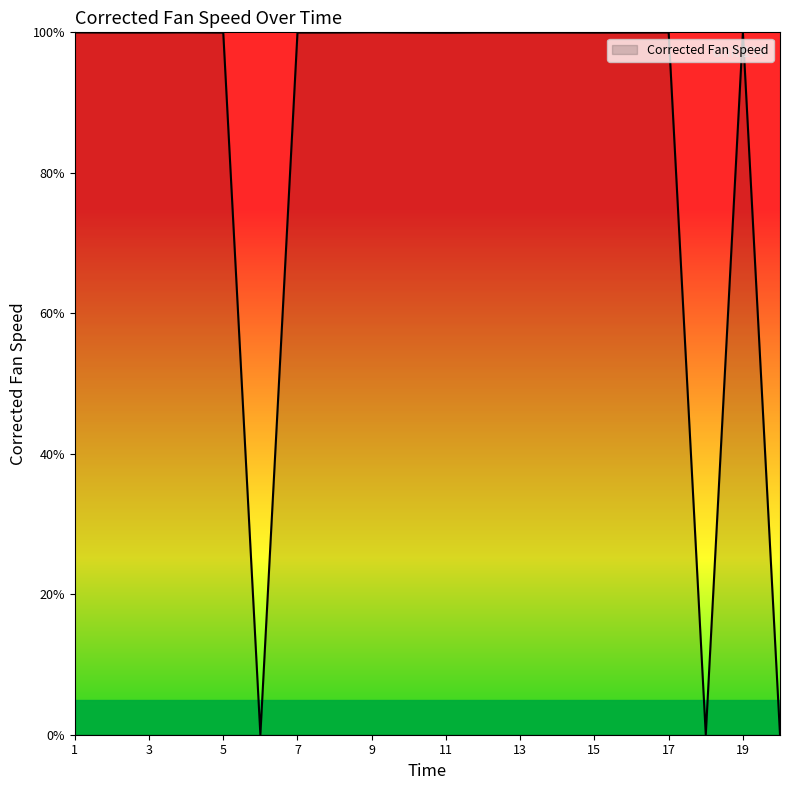

What is the greatest value displayed?

100.0